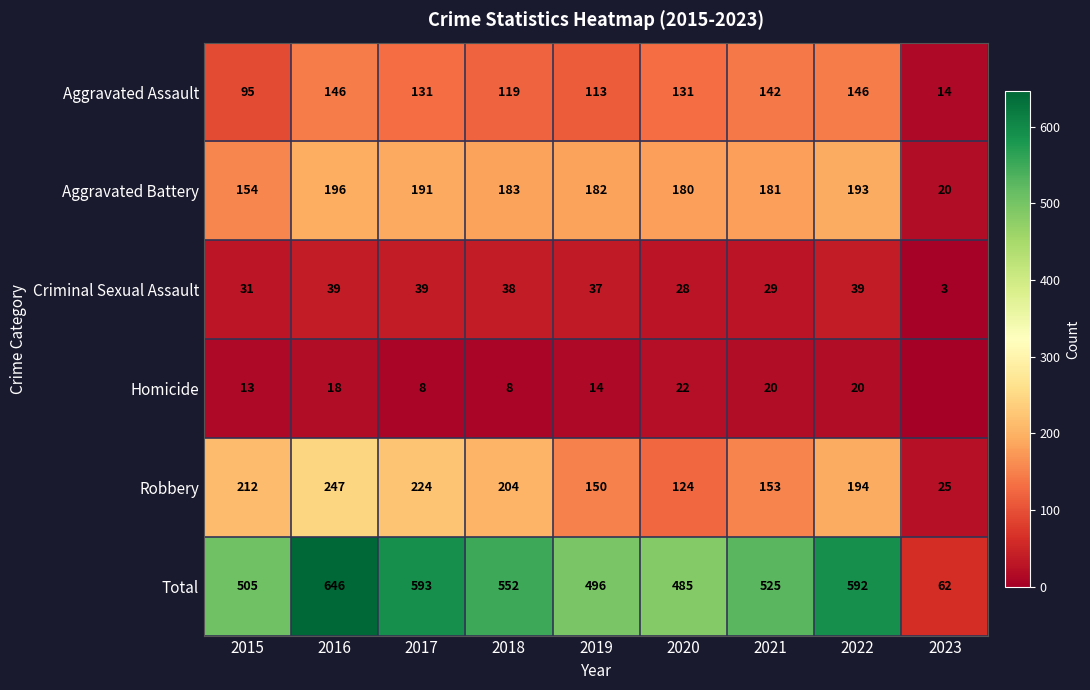

Is the value of Robbery at 2019 greater than the value of Total at 2018?

No